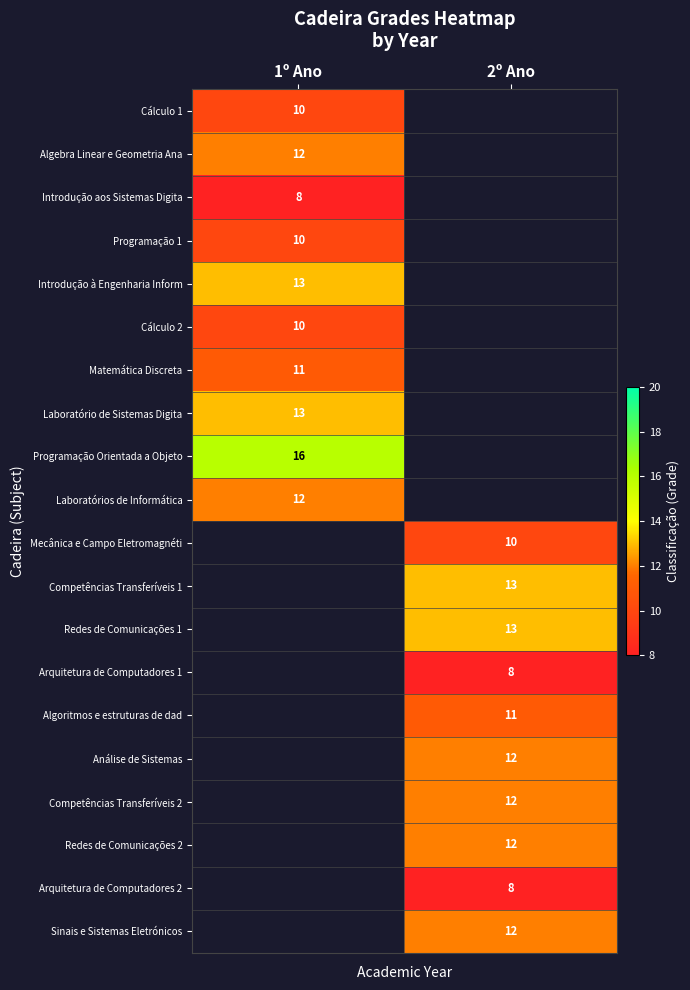

True or false: Análise de Sistemas has a value of 12 at 2º Ano.

True